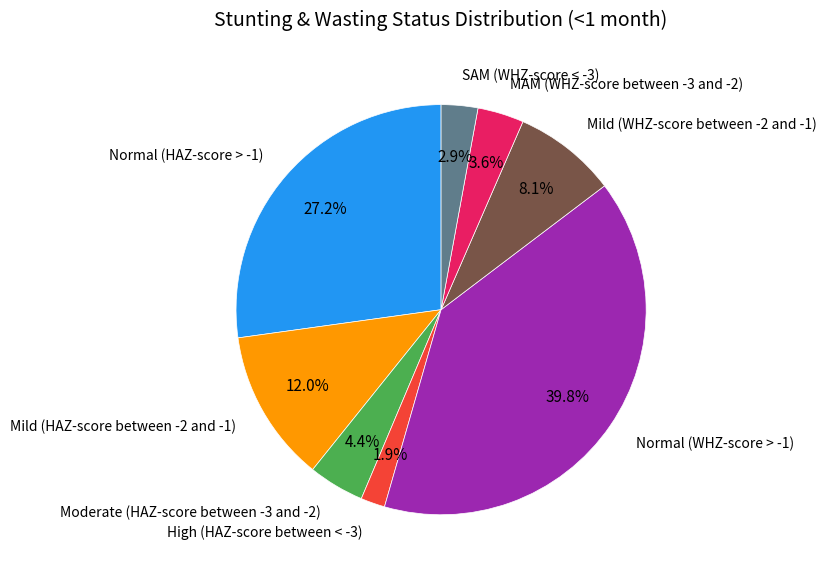

Is there a majority slice in this chart?

No